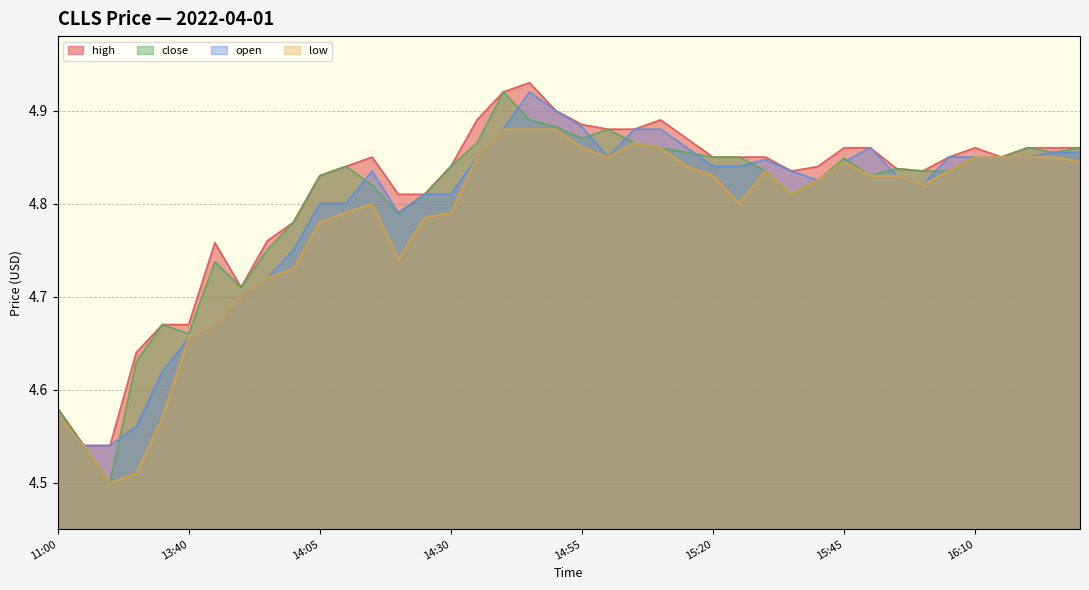

Which label corresponds to the largest value in the chart?

2022-04-01 14:45